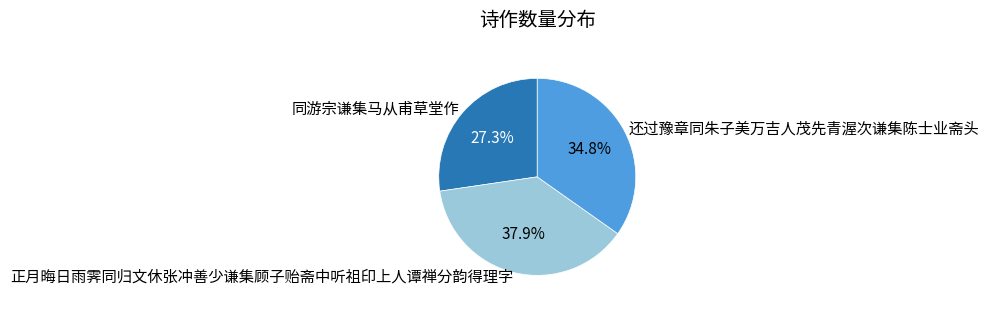

To the nearest percent, what is the combined percentage of 正月晦日雨霁同归文休张冲善少谦集顾子贻斋中听祖印上人谭禅分韵得理字 and 同游宗谦集马从甫草堂作?

65%